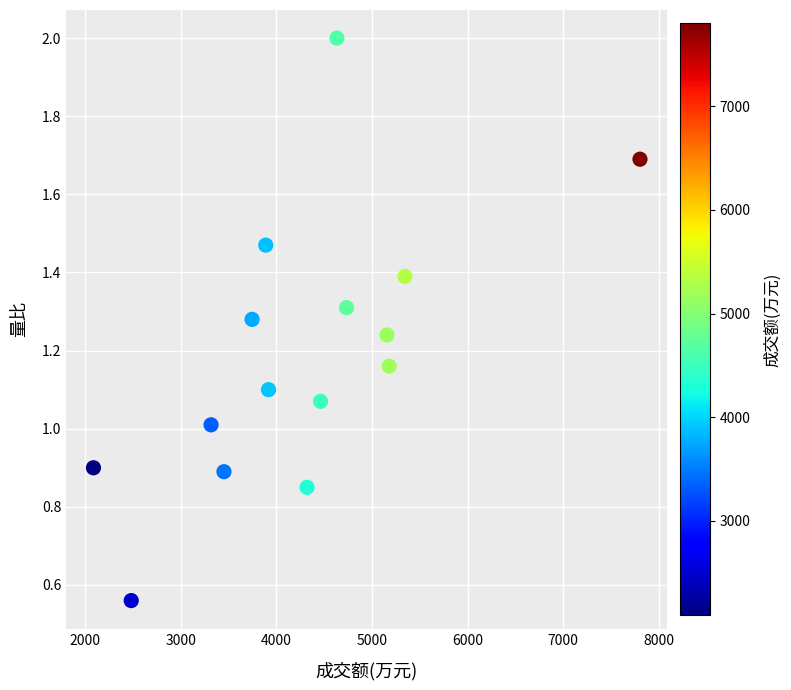

What is the range of X values (max minus min)?

5716.0